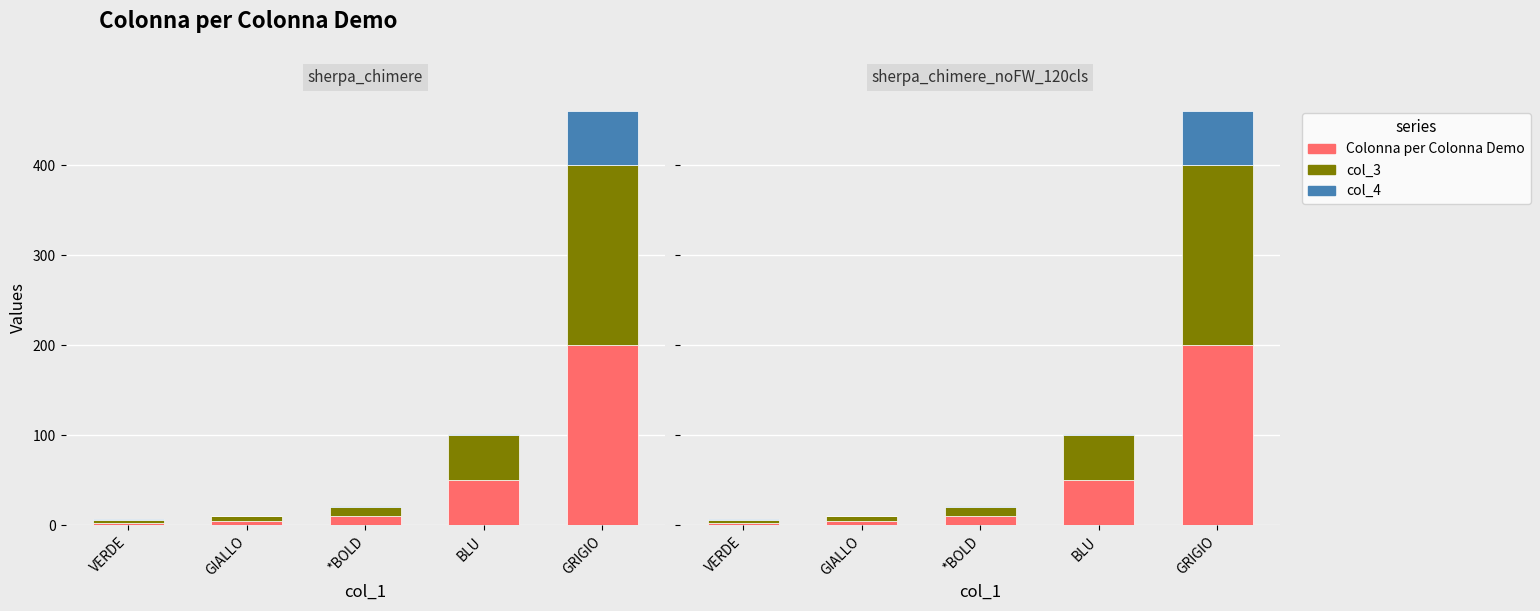

What is the spread (max minus min) of values at GRIGIO?

140